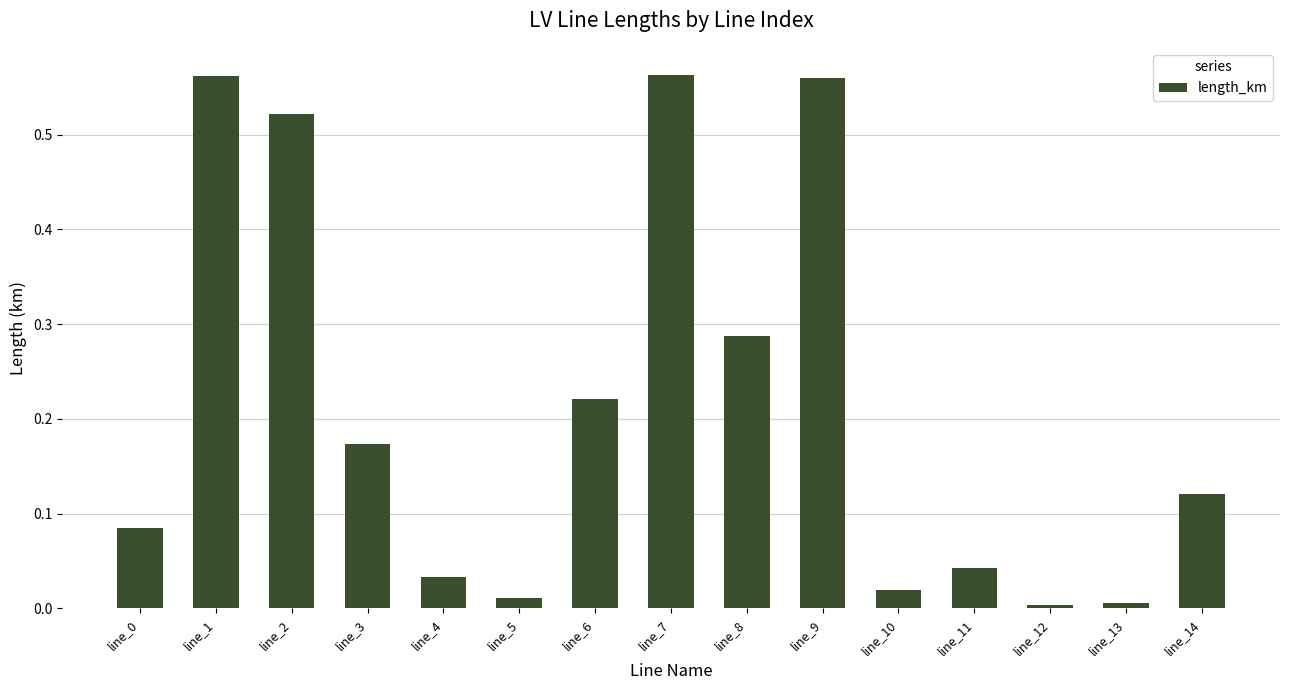

Which has a higher value, line_8 or line_1?

line_1